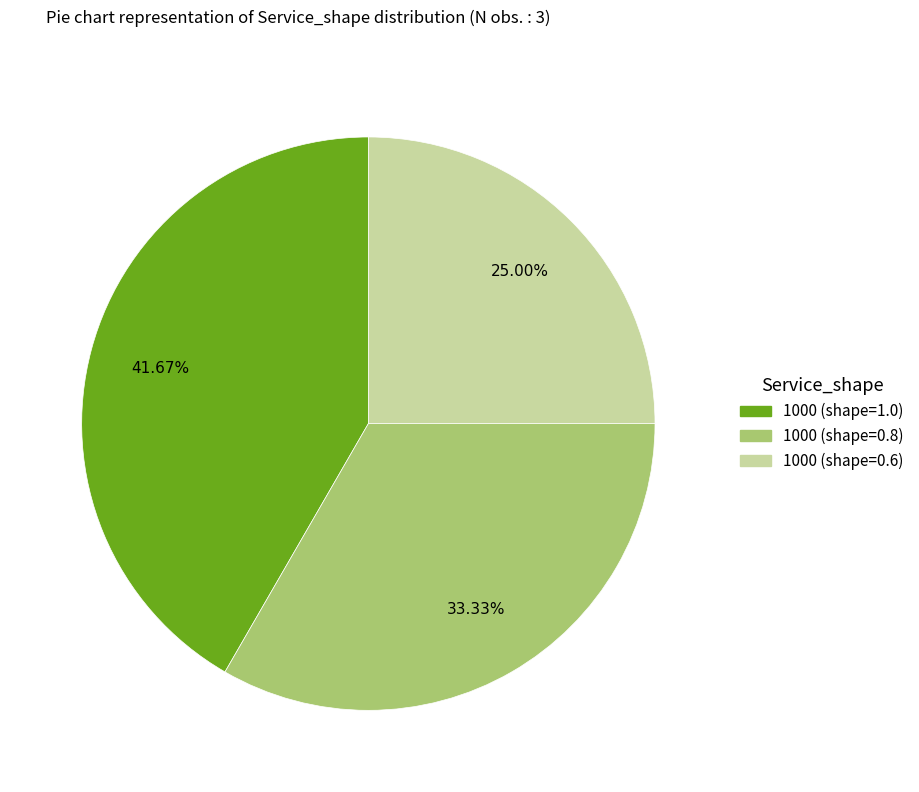

How many slices are in this pie chart?

3